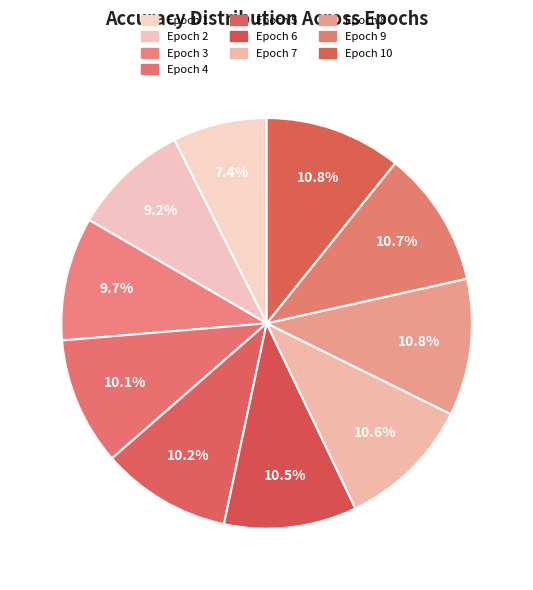

Is the sum of Epoch 6 and Epoch 10 greater than half?

No